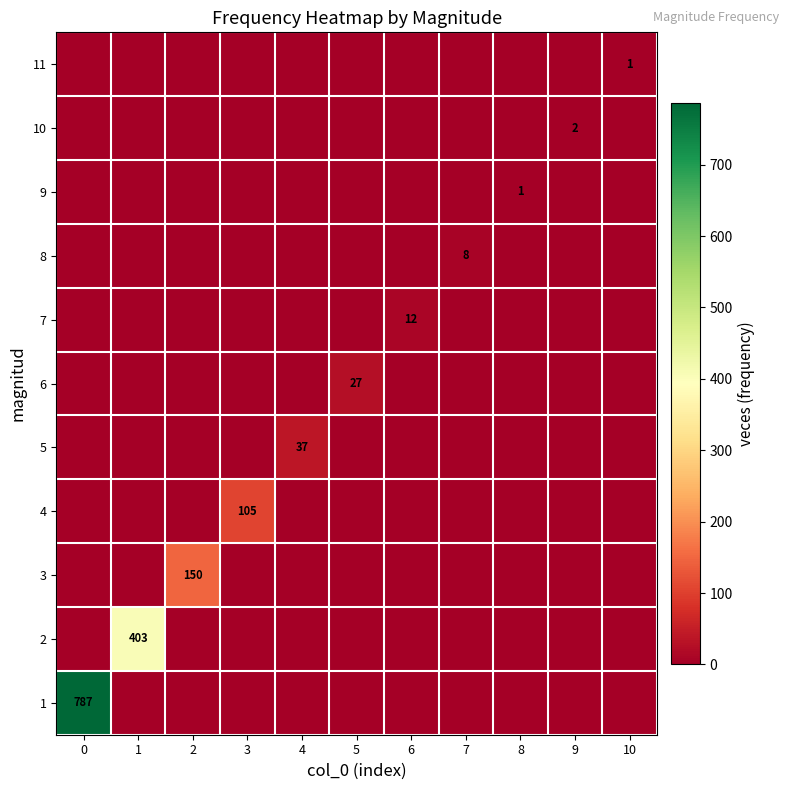

At how many categories does at least one series exceed 731?

1